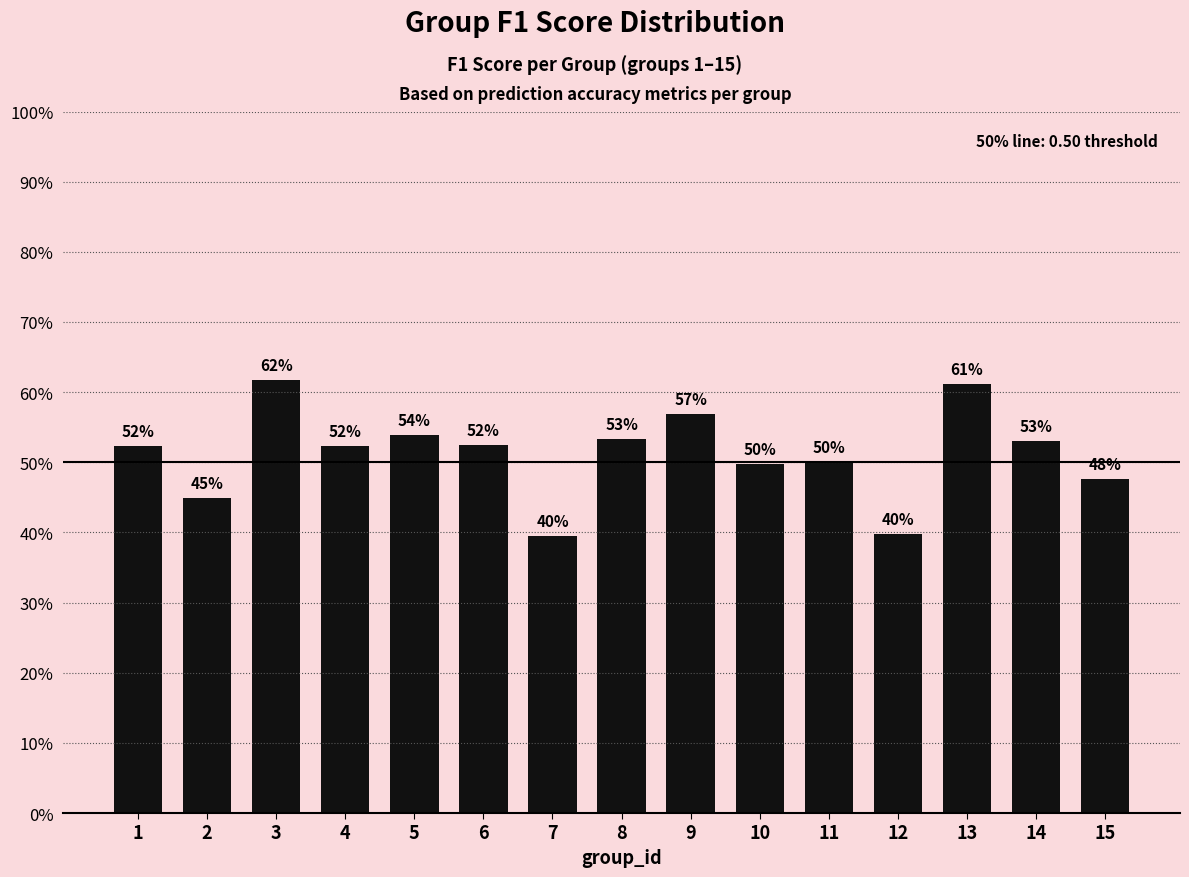

Rank the categories by value from lowest to highest.

7, 12, 2, 15, 10, 11, 1, 4, 6, 14, 8, 5, 9, 13, 3